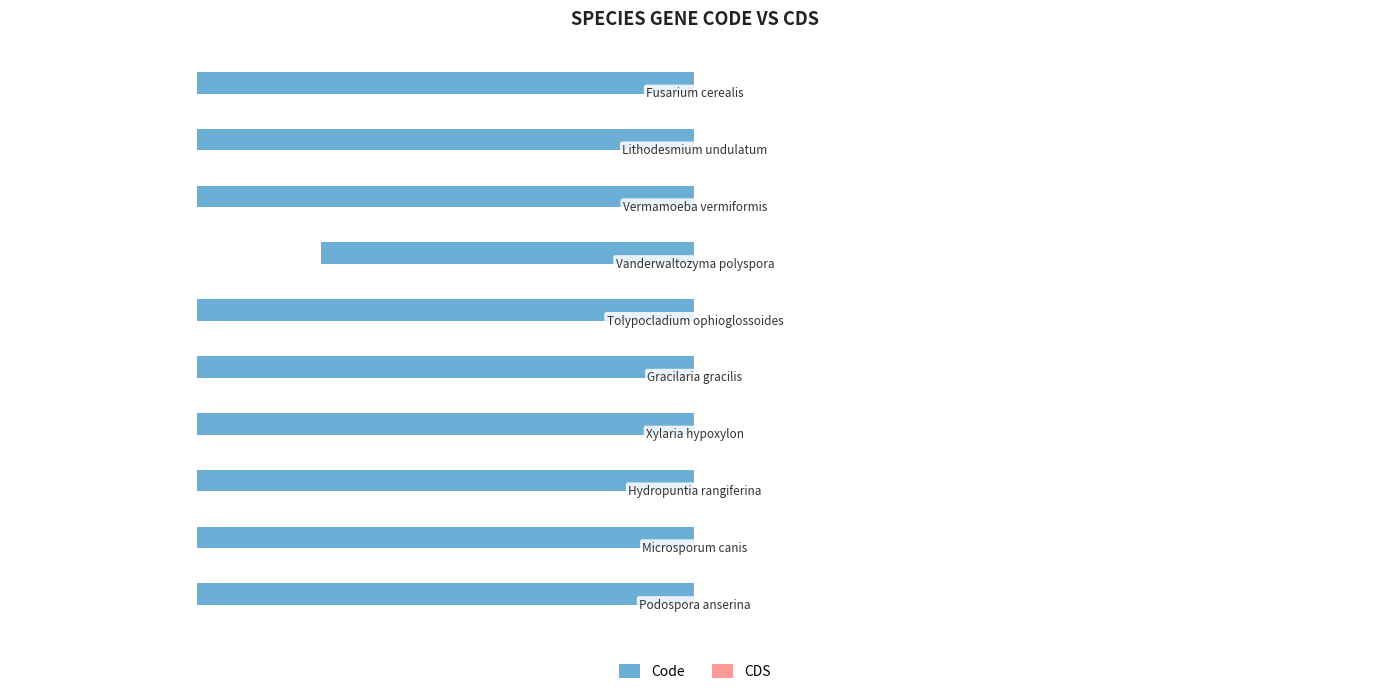

Are the bars horizontal?

Yes